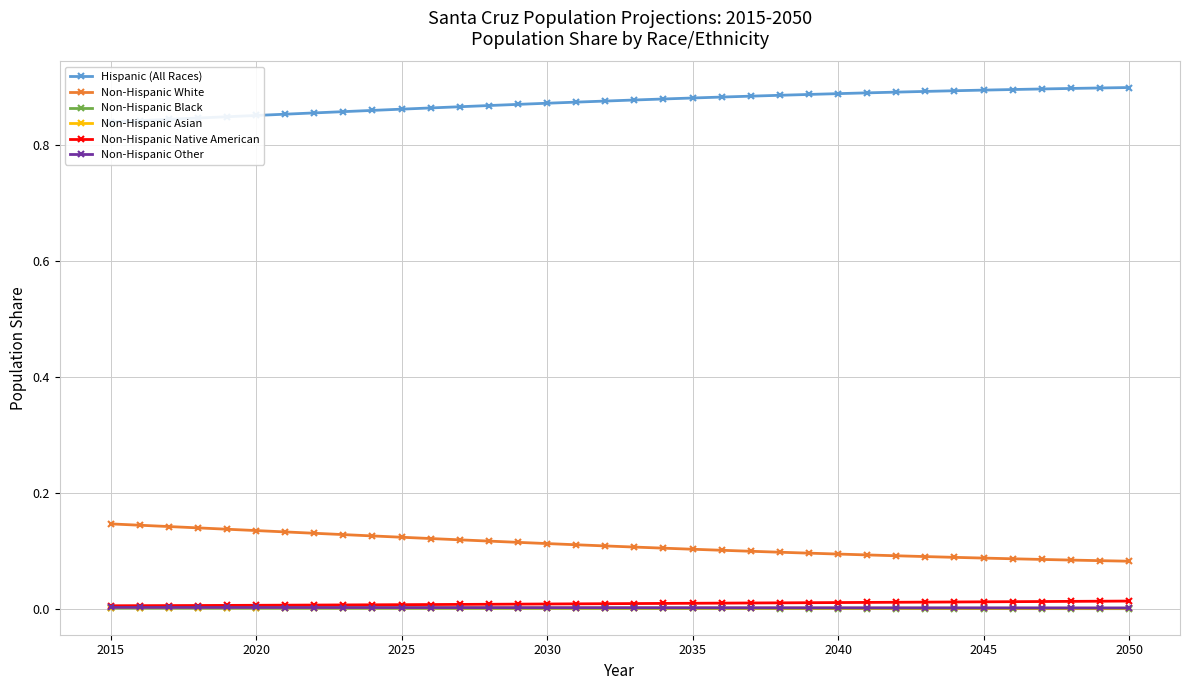

How many distinct data groups are displayed?

6